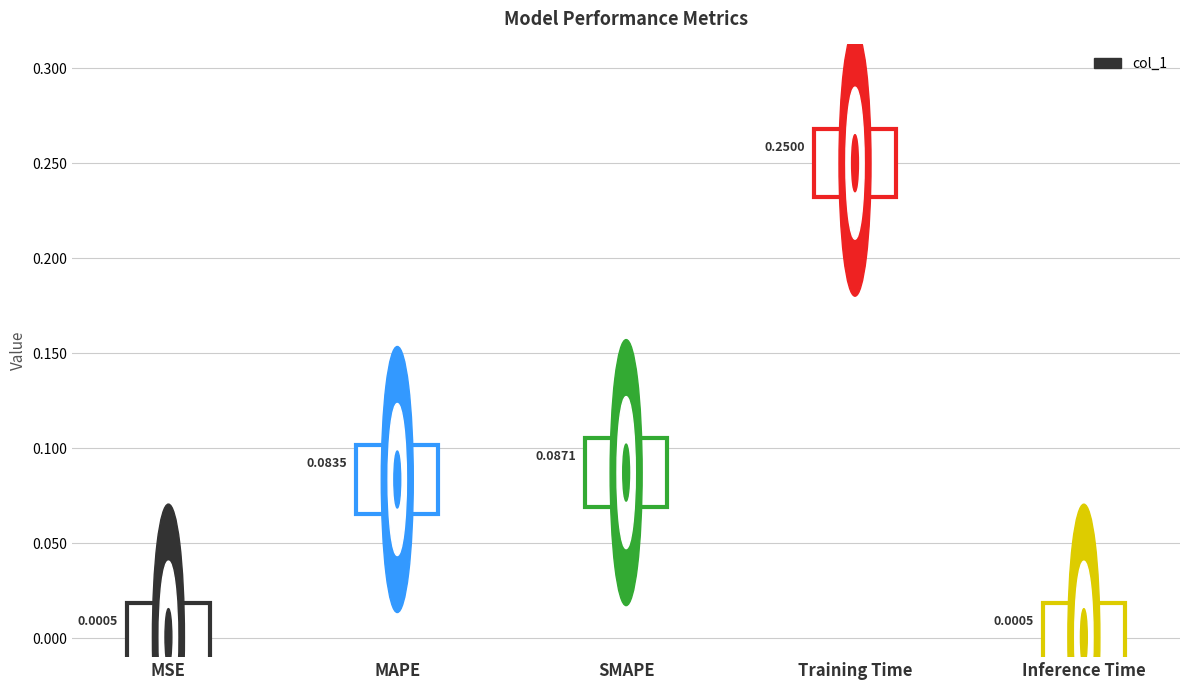

What is the label of the 2nd bar from the right?

Training Time